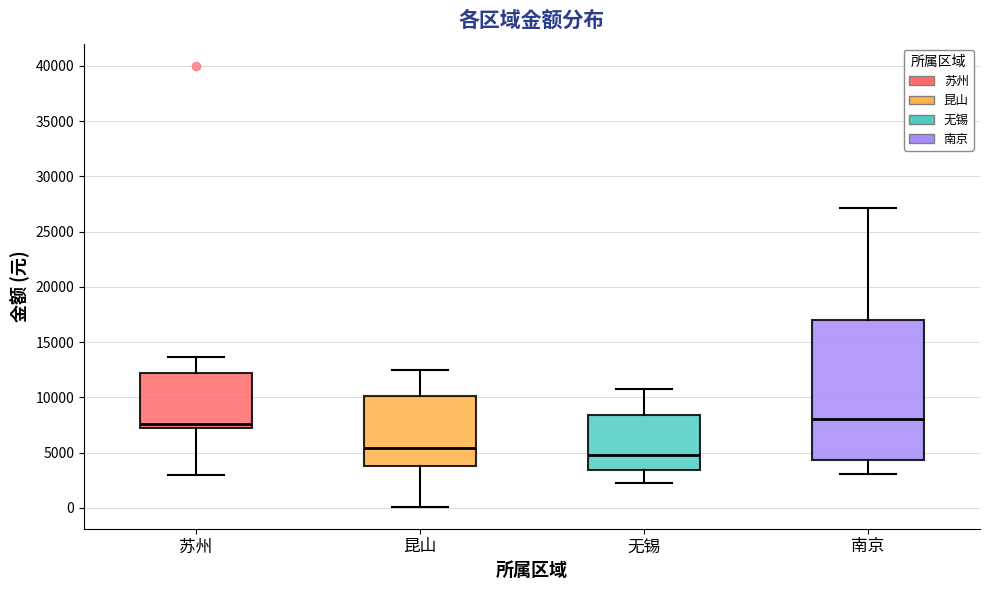

Reading left to right, read every box against the y-axis: the position of its median line, the range the box covers, and the ends of its whiskers. The values are not printed on the chart, so give them approximately, as read against the axis.

苏州: median 7500, box 7000 to 12000, whiskers 3000 to 13500
昆山: median 5500, box 4000 to 10000, whiskers 0 to 12500
无锡: median 5000, box 3500 to 8500, whiskers 2500 to 10500
南京: median 8000, box 4500 to 17000, whiskers 3000 to 27000